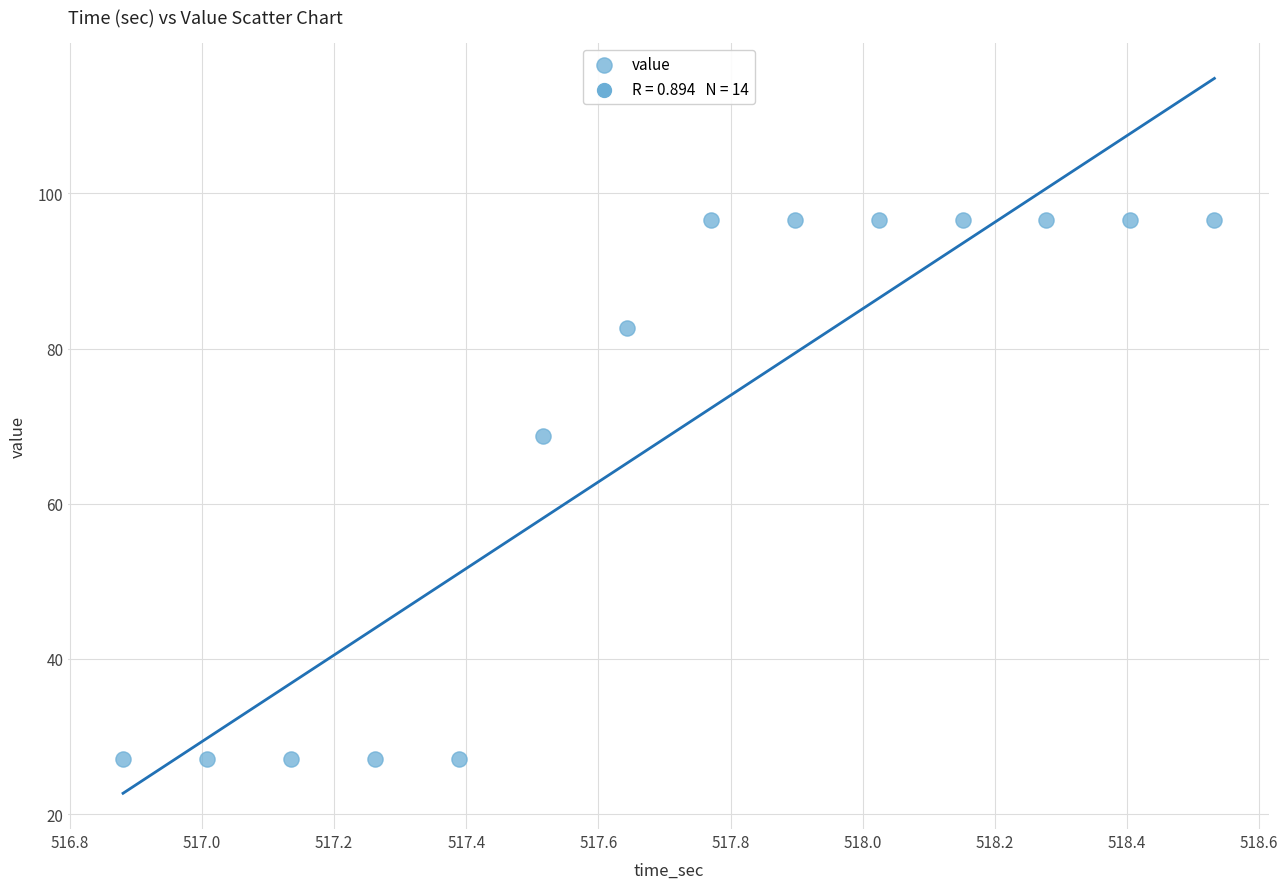

What is the range of Y values (max minus min)?

69.5